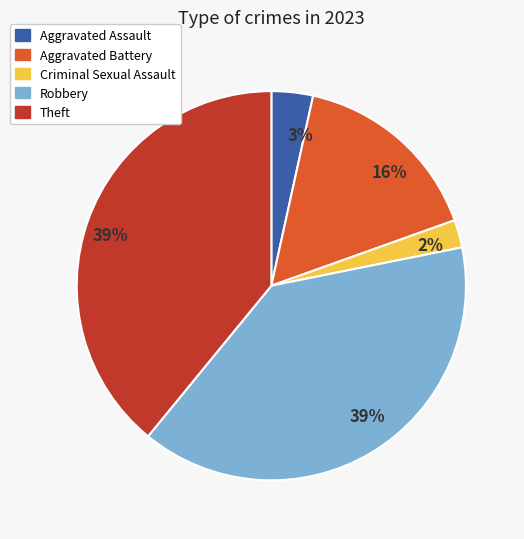

Count the number of slices in the pie.

5